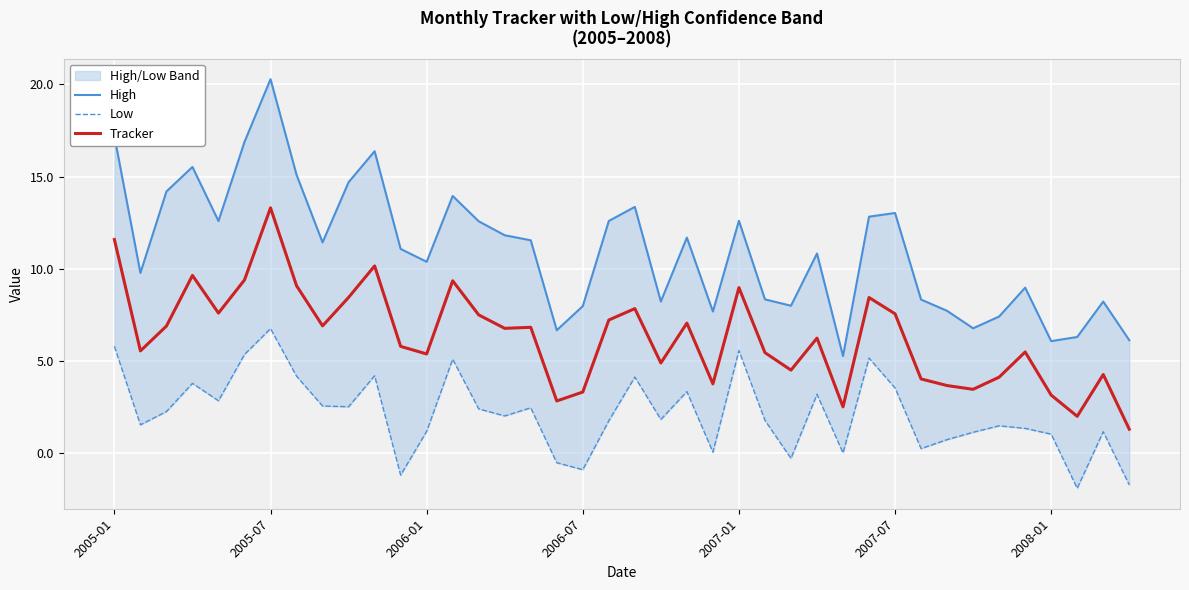

True or false: Low and High intersect in this chart.

False